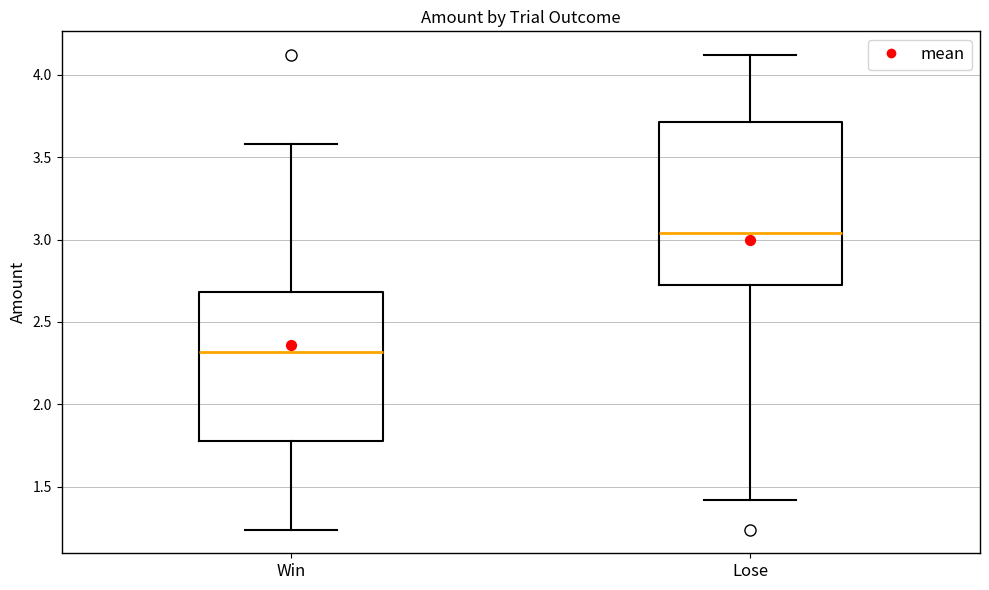

Reading left to right, transcribe this box plot: for each box, give where its median line is, the range the box spans, and where its two whiskers end, as read against the y-axis. The values are not printed on the chart, so give them approximately, as read against the axis.

Win: median 2.30, box 1.80 to 2.70, whiskers 1.25 to 3.60
Lose: median 3.05, box 2.75 to 3.70, whiskers 1.40 to 4.10